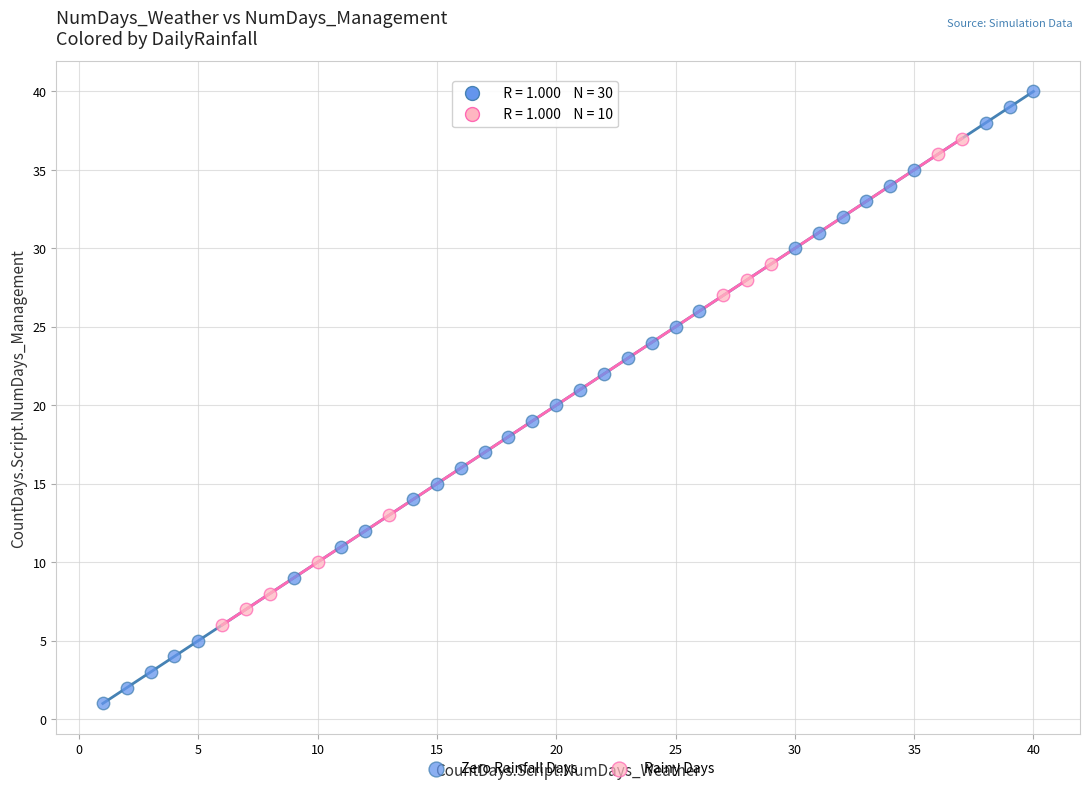

Which series reaches the maximum Y coordinate?

Zero Rainfall Days